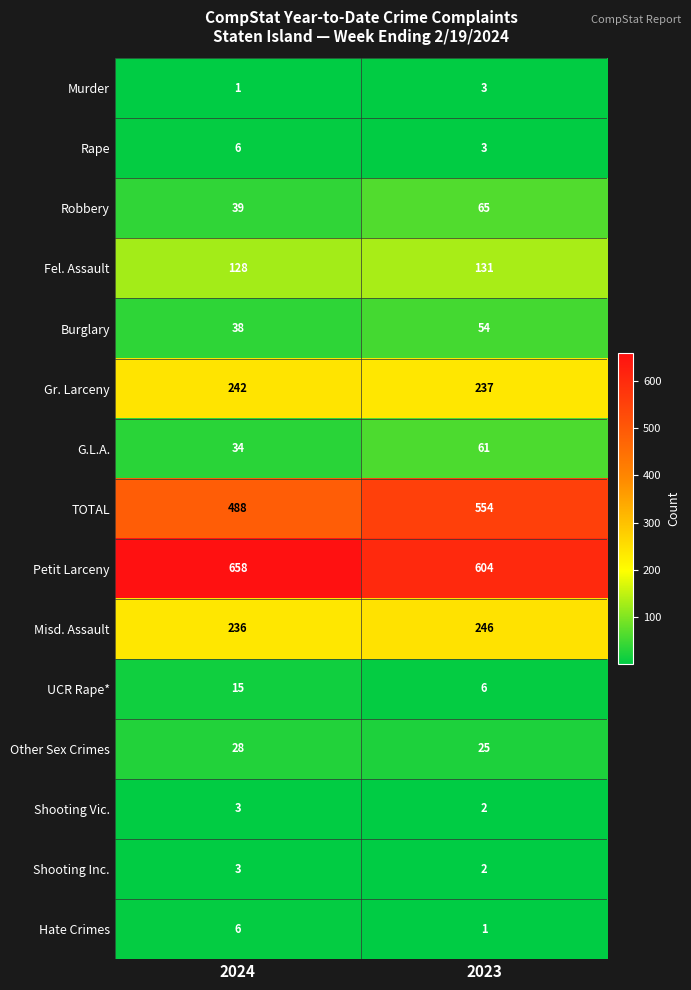

Reading right to left, list all the values displayed in this chart.

Murder: 3	1
Rape: 3	6
Robbery: 65	39
Fel. Assault: 131	128
Burglary: 54	38
Gr. Larceny: 237	242
G.L.A.: 61	34
TOTAL: 554	488
Petit Larceny: 604	658
Misd. Assault: 246	236
UCR Rape*: 6	15
Other Sex Crimes: 25	28
Shooting Vic.: 2	3
Shooting Inc.: 2	3
Hate Crimes: 1	6